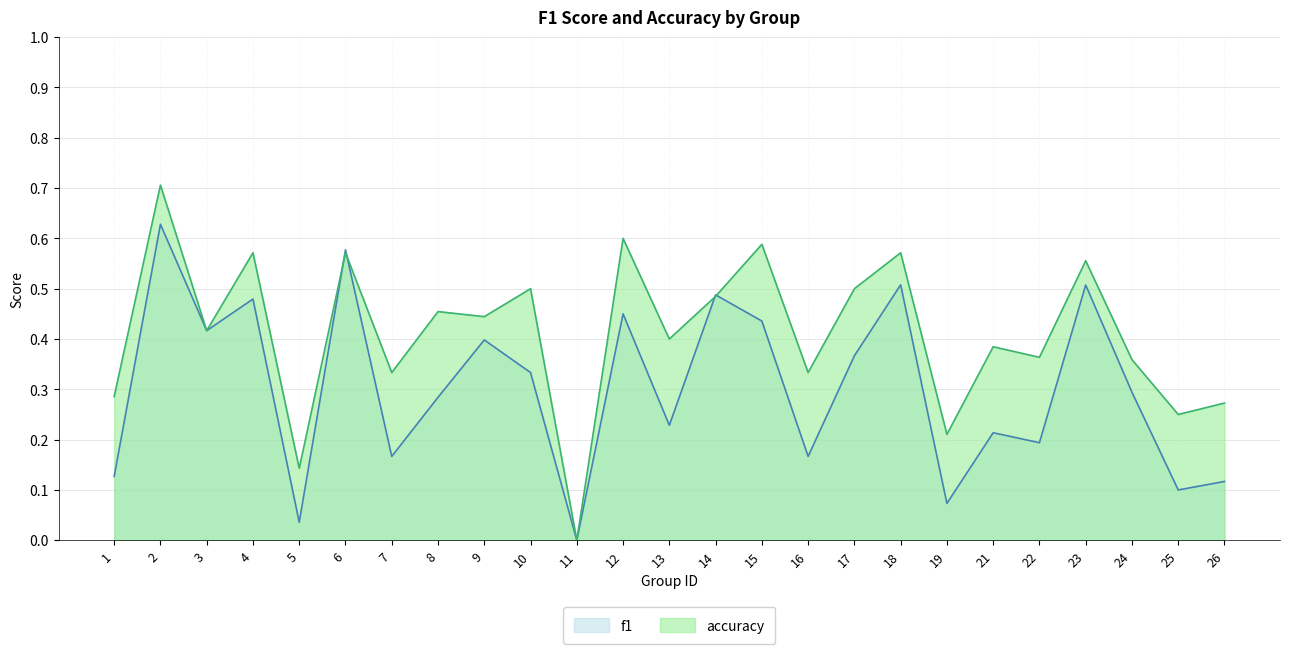

Which has a higher value, 23 or 25?

23